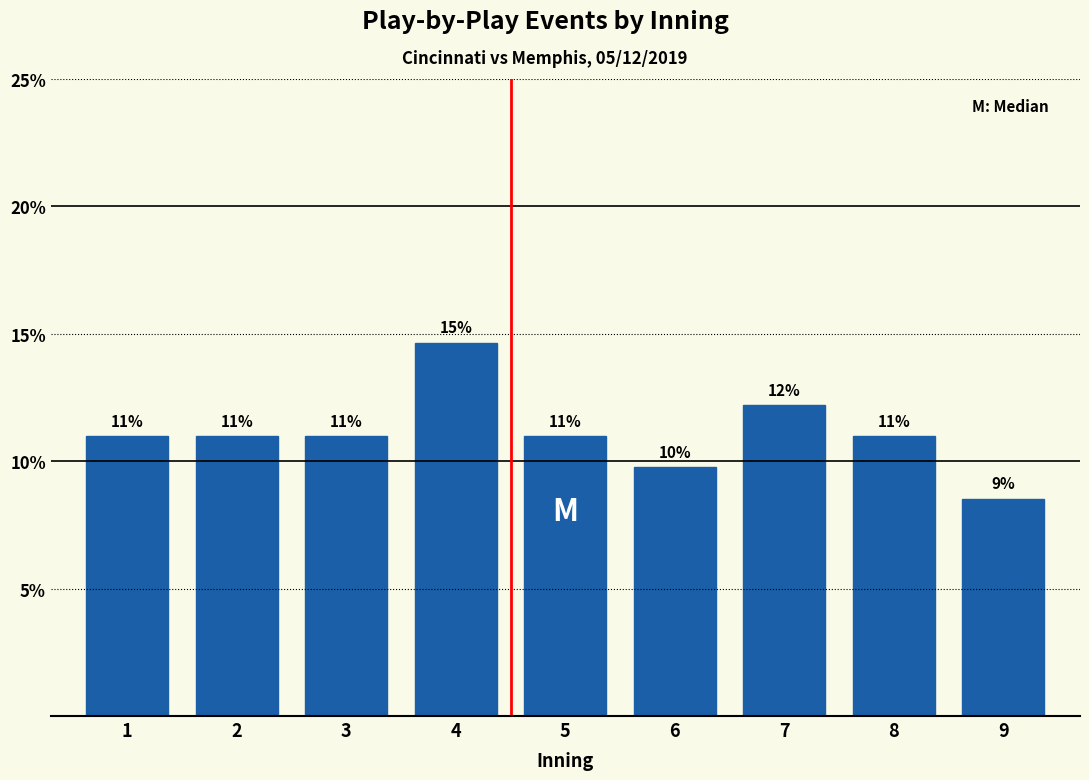

What is the greatest value displayed?

14.6